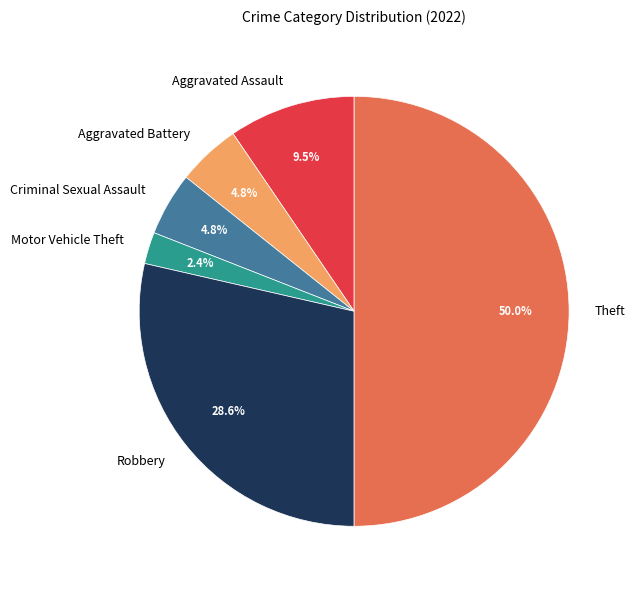

Which category has the biggest portion of the pie?

Theft